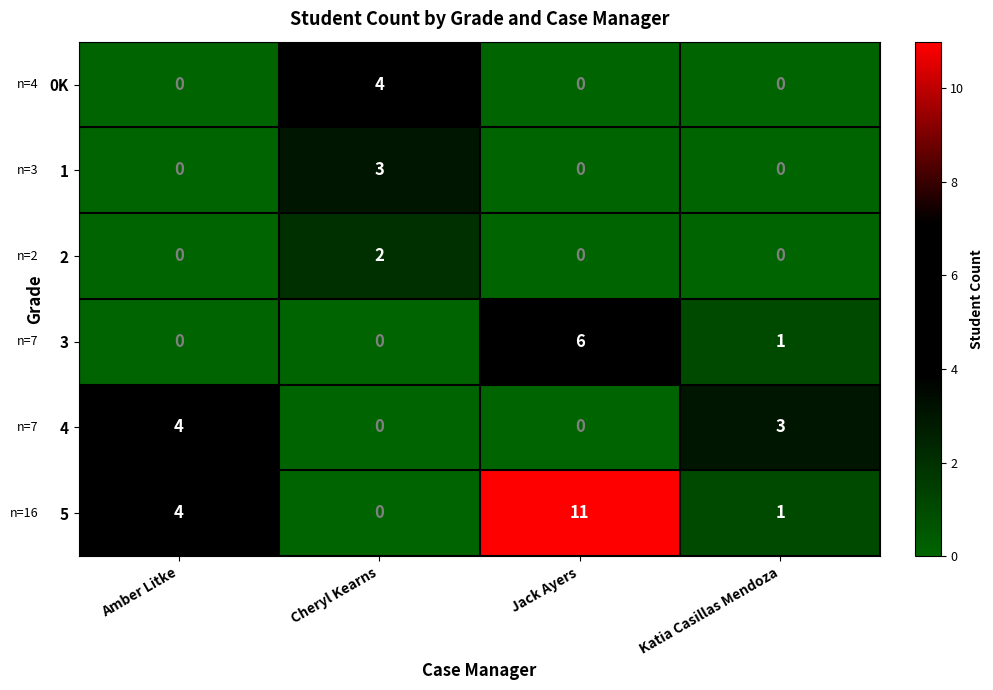

Count the 1 values in the range 0 to 3.

4